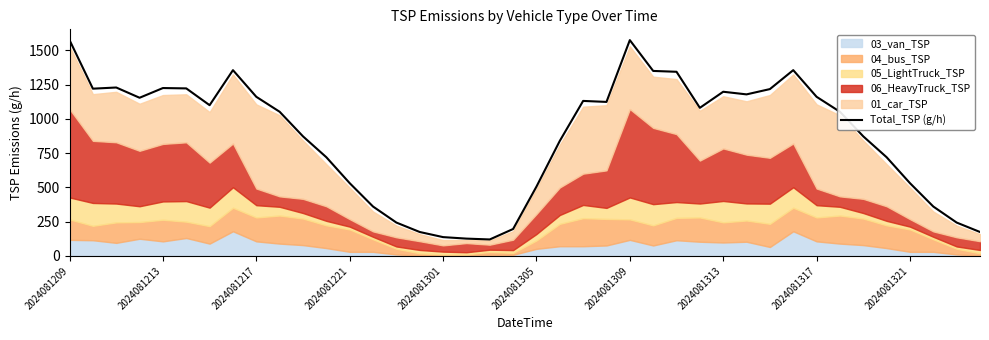

The value of Total_TSP (g/h) at 2024081309 is 649.9. True or false?

False